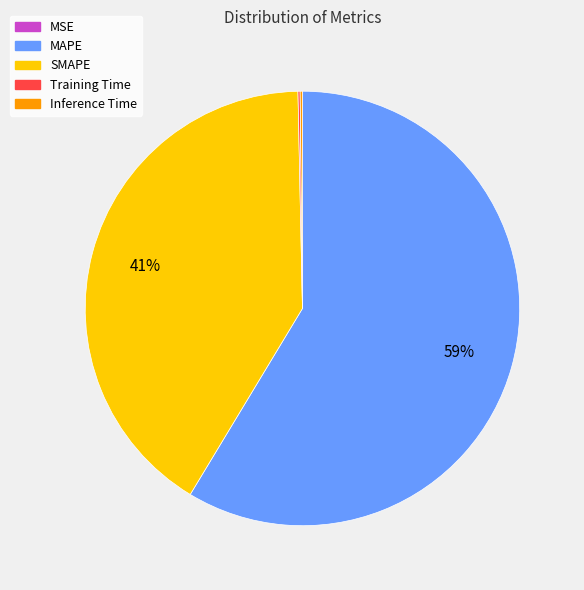

Does MAPE account for over 50% of the chart?

Yes